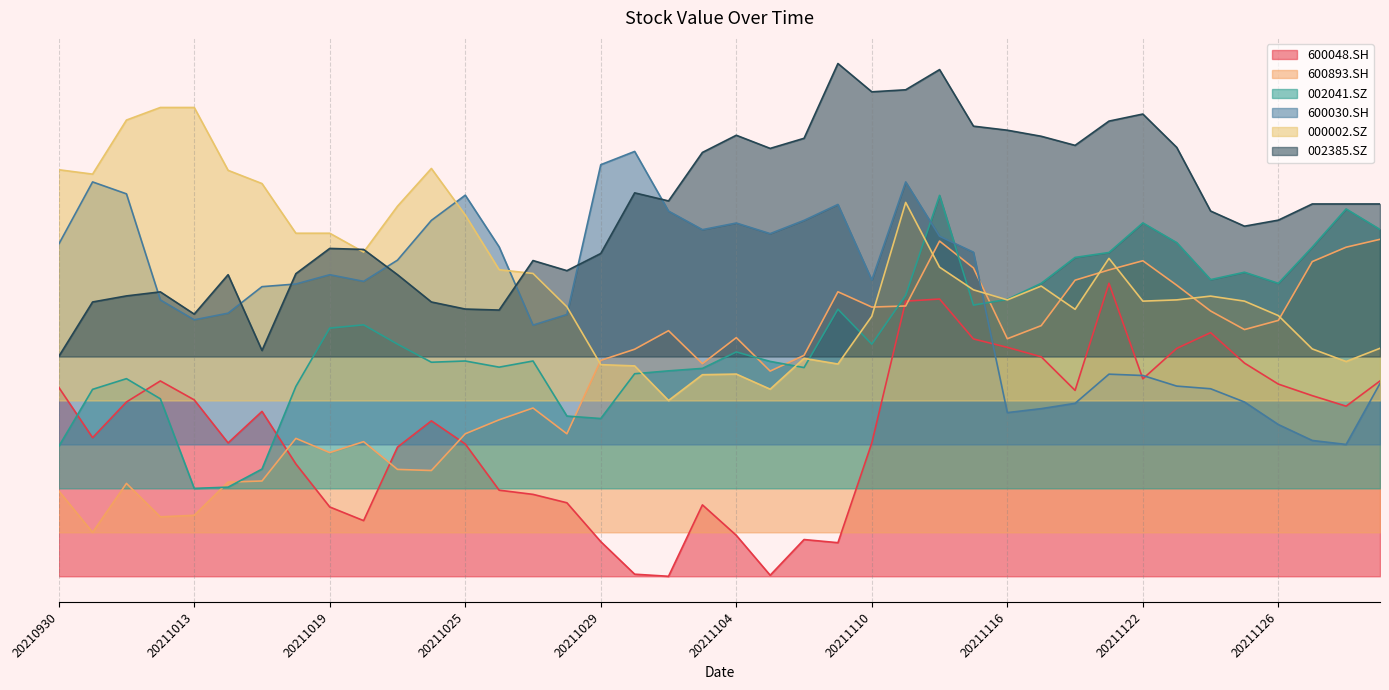

Reading left to right, transcribe all the data shown in this chart.

600048.SH: 20210930=258.1	20211008=189.2	20211011=238.0	20211012=266.7	20211013=240.9	20211014=182.1	20211015=225.1	20211018=153.4	20211019=94.6	20211020=76.0	20211021=176.3	20211022=212.2	20211025=180.6	20211026=117.6	20211027=111.8	20211028=100.4	20211029=47.3	20211101=2.9	20211102=0.0	20211103=97.5	20211104=55.9	20211105=1.4	20211108=50.2	20211109=45.9	20211110=182.1	20211111=375.6	20211112=378.5	20211115=324.0	20211116=312.5	20211117=299.6	20211118=253.8	20211119=400.0	20211122=269.5	20211123=311.1	20211124=332.6	20211125=291.0	20211126=262.4	20211129=246.6	20211130=232.3	20211201=266.7
600893.SH: 20210930=116.7	20211008=60.0	20211011=126.8	20211012=81.2	20211013=83.3	20211014=128.6	20211015=130.1	20211018=188.3	20211019=168.9	20211020=183.8	20211021=145.9	20211022=144.4	20211025=194.5	20211026=213.6	20211027=229.7	20211028=194.5	20211029=294.8	20211101=310.0	20211102=335.3	20211103=290.3	20211104=325.8	20211105=280.1	20211108=301.6	20211109=388.4	20211110=367.5	20211111=369.0	20211112=457.6	20211115=420.9	20211116=324.3	20211117=342.2	20211118=404.2	20211119=418.2	20211122=430.8	20211123=397.4	20211124=362.2	20211125=336.8	20211126=349.3	20211129=429.6	20211130=449.3	20211201=460.0
002041.SZ: 20210930=177.2	20211008=255.2	20211011=269.8	20211012=242.3	20211013=120.0	20211014=121.7	20211015=146.4	20211018=259.1	20211019=338.8	20211020=343.3	20211021=316.9	20211022=292.2	20211025=293.9	20211026=285.5	20211027=293.9	20211028=218.7	20211029=215.4	20211101=276.5	20211102=280.4	20211103=283.8	20211104=306.3	20211105=293.4	20211108=284.9	20211109=364.6	20211110=316.9	20211111=383.7	20211112=520.0	20211115=370.2	20211116=378.1	20211117=399.9	20211118=435.3	20211119=442.0	20211122=482.4	20211123=455.5	20211124=405.0	20211125=415.1	20211126=399.9	20211129=449.3	20211130=501.5	20211201=473.4
600030.SH: 20210930=453.3	20211008=538.4	20211011=522.1	20211012=377.3	20211013=350.1	20211014=359.2	20211015=395.4	20211018=399.0	20211019=411.7	20211020=402.6	20211021=431.6	20211022=485.9	20211025=520.3	20211026=449.7	20211027=342.9	20211028=357.4	20211029=561.9	20211101=580.0	20211102=498.6	20211103=473.2	20211104=482.3	20211105=467.8	20211108=485.9	20211109=507.6	20211110=404.4	20211111=538.4	20211112=464.2	20211115=442.4	20211116=223.4	20211117=228.9	20211118=236.1	20211119=275.9	20211122=274.1	20211123=259.6	20211124=256.0	20211125=237.9	20211126=207.1	20211129=185.4	20211130=180.0	20211201=263.3
000002.SZ: 20210930=555.0	20211008=549.0	20211011=622.8	20211012=640.0	20211013=640.0	20211014=554.2	20211015=536.1	20211018=468.3	20211019=468.3	20211020=442.6	20211021=505.2	20211022=556.7	20211025=493.2	20211026=418.5	20211027=413.4	20211028=367.9	20211029=288.9	20211101=287.2	20211102=240.0	20211103=275.2	20211104=276.1	20211105=255.5	20211108=297.5	20211109=289.8	20211110=355.0	20211111=510.4	20211112=422.0	20211115=391.1	20211116=377.3	20211117=396.2	20211118=364.5	20211119=434.0	20211122=375.6	20211123=377.3	20211124=382.5	20211125=375.6	20211126=355.9	20211129=310.4	20211130=293.2	20211201=311.2
002385.SZ: 20210930=300.0	20211008=374.5	20211011=382.8	20211012=388.3	20211013=357.9	20211014=411.7	20211015=308.3	20211018=413.1	20211019=447.6	20211020=446.2	20211021=411.7	20211022=374.5	20211025=364.8	20211026=363.4	20211027=431.0	20211028=417.2	20211029=440.7	20211101=523.4	20211102=512.4	20211103=578.6	20211104=602.1	20211105=584.1	20211108=597.9	20211109=700.0	20211110=661.4	20211111=664.1	20211112=691.7	20211115=614.5	20211116=609.0	20211117=600.7	20211118=588.3	20211119=621.4	20211122=631.0	20211123=585.5	20211124=498.6	20211125=477.9	20211126=486.2	20211129=508.3	20211130=508.3	20211201=508.3